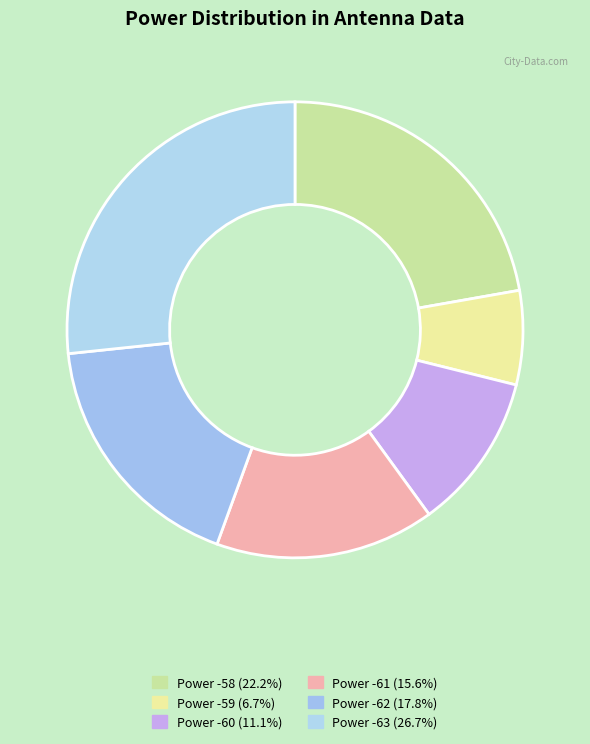

How many slices are in this pie chart?

6